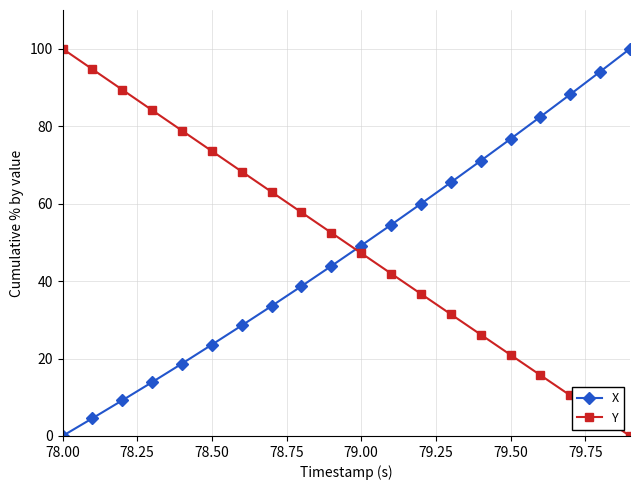

How many lines are shown in the chart?

2